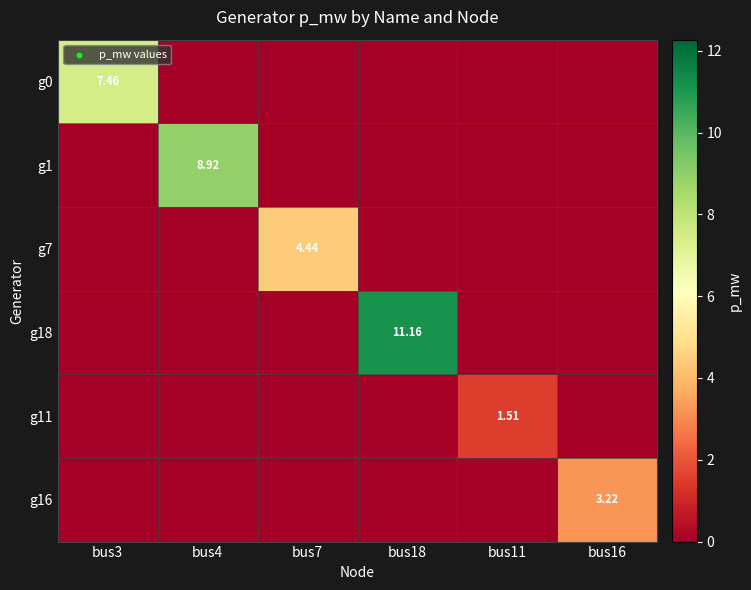

What is the total value across all series at bus18?

11.2